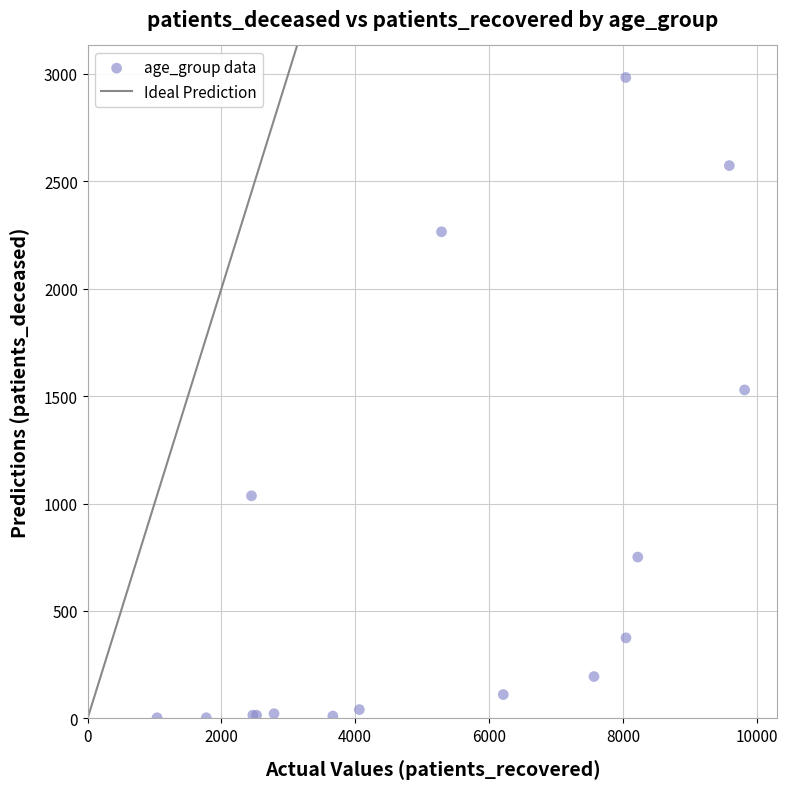

What Y value in the scatter plot is closest to 1493?

1529